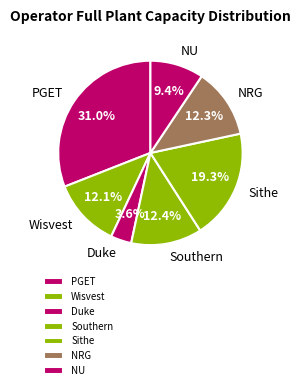

Which has a higher value, NRG or PGET?

PGET